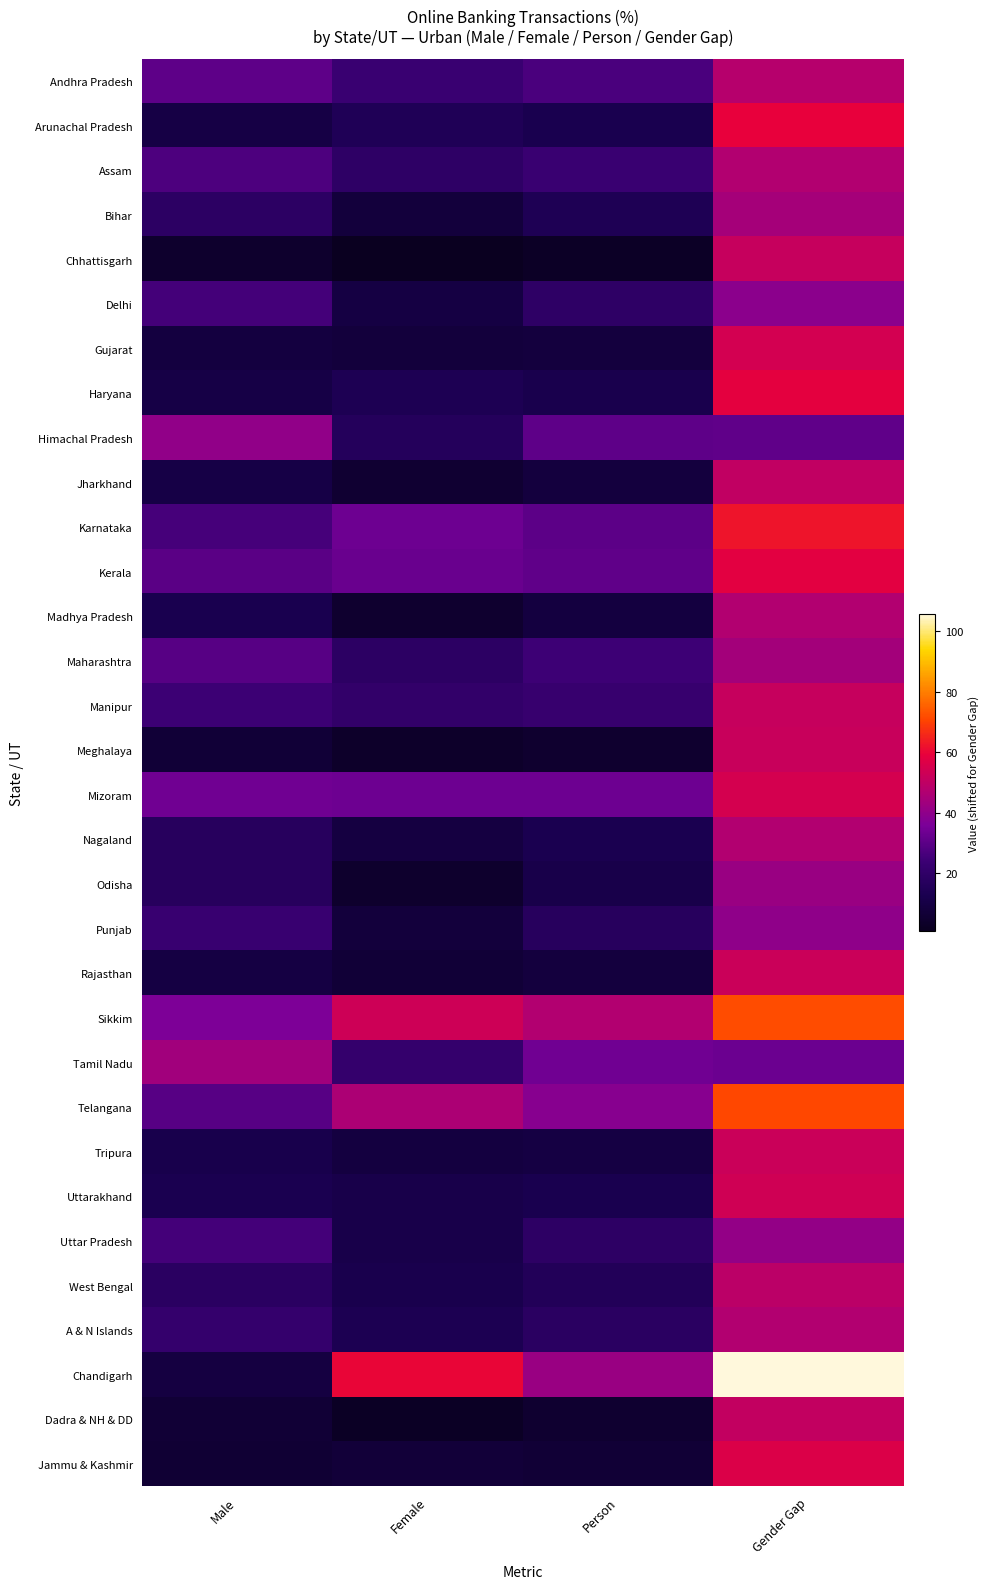

Reading right to left, transcribe all the data shown in this chart.

Andhra Pradesh: Gender Gap=47.6	Person=26.8	Female=23.3	Male=30.7
Arunachal Pradesh: Gender Gap=59.4	Person=12.7	Female=14.7	Male=10.3
Assam: Gender Gap=46.9	Person=23.2	Female=19.4	Male=27.5
Bihar: Gender Gap=44.6	Person=14.1	Female=8.3	Male=18.7
Chhattisgarh: Gender Gap=51.3	Person=2.8	Female=1.0	Male=4.6
Delhi: Gender Gap=39.1	Person=19.6	Female=9.6	Male=25.5
Gujarat: Gender Gap=54.3	Person=8.6	Female=8.1	Male=8.8
Haryana: Gender Gap=58.5	Person=12.0	Female=13.9	Male=10.4
Himachal Pradesh: Gender Gap=31.0	Person=30.7	Female=16.2	Male=40.2
Jharkhand: Gender Gap=50.3	Person=8.4	Female=5.8	Male=10.5
Karnataka: Gender Gap=62.5	Person=30.2	Female=33.5	Male=26.1
Kerala: Gender Gap=58.0	Person=31.1	Female=32.8	Male=29.7
Madhya Pradesh: Gender Gap=47.1	Person=9.1	Female=4.9	Male=12.8
Maharashtra: Gender Gap=44.2	Person=24.4	Female=18.5	Male=29.3
Manipur: Gender Gap=51.6	Person=22.3	Female=20.7	Male=24.1
Meghalaya: Gender Gap=51.7	Person=5.0	Female=3.5	Male=6.8
Mizoram: Gender Gap=54.8	Person=33.6	Female=33.6	Male=33.7
Nagaland: Gender Gap=46.9	Person=13.0	Female=9.1	Male=17.2
Odisha: Gender Gap=42.2	Person=11.5	Female=4.5	Male=17.3
Punjab: Gender Gap=40.1	Person=17.3	Female=8.1	Male=23.0
Rajasthan: Gender Gap=52.3	Person=8.6	Female=6.9	Male=9.6
Sikkim: Gender Gap=71.8	Person=47.1	Female=53.1	Male=36.3
Tamil Nadu: Gender Gap=33.0	Person=33.8	Female=21.6	Male=43.6
Telangana: Gender Gap=71.1	Person=38.2	Female=45.6	Male=29.5
Tripura: Gender Gap=52.1	Person=9.9	Female=9.0	Male=11.8
Uttarakhand: Gender Gap=53.3	Person=12.5	Female=11.5	Male=13.2
Uttar Pradesh: Gender Gap=40.8	Person=19.0	Female=11.3	Male=25.5
West Bengal: Gender Gap=48.8	Person=15.5	Female=12.3	Male=18.5
A & N Islands: Gender Gap=47.1	Person=18.4	Female=13.6	Male=21.5
Chandigarh: Gender Gap=105.6	Person=41.9	Female=59.9	Male=9.3
Dadra & NH & DD: Gender Gap=50.7	Person=5.3	Female=2.3	Male=6.7
Jammu & Kashmir: Gender Gap=56.3	Person=6.5	Female=7.3	Male=6.0